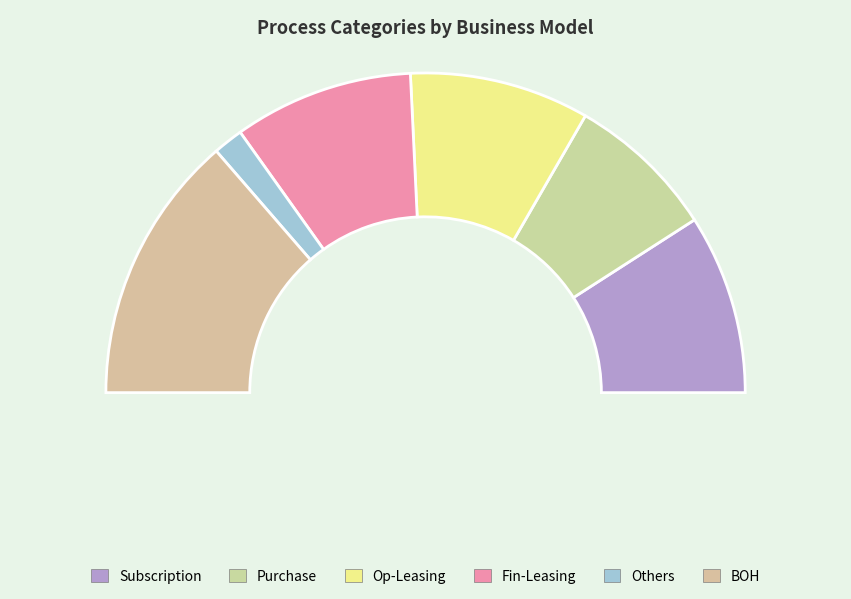

The Op-Leasing slice represents 18% of the pie. True or false?

True